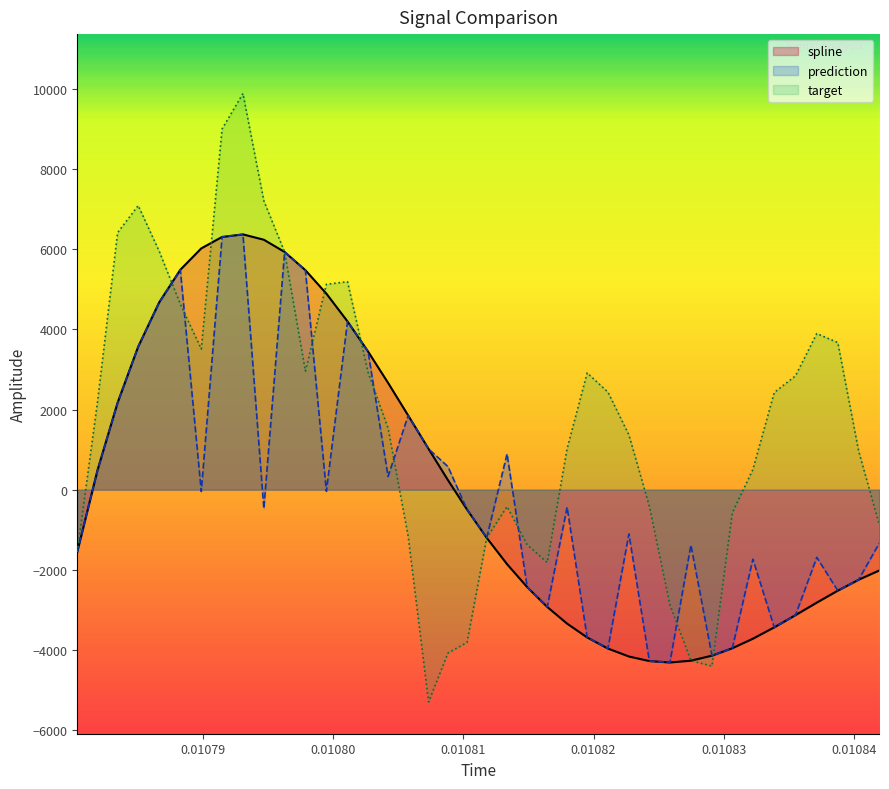

Which series has the largest range (max minus min)?

target